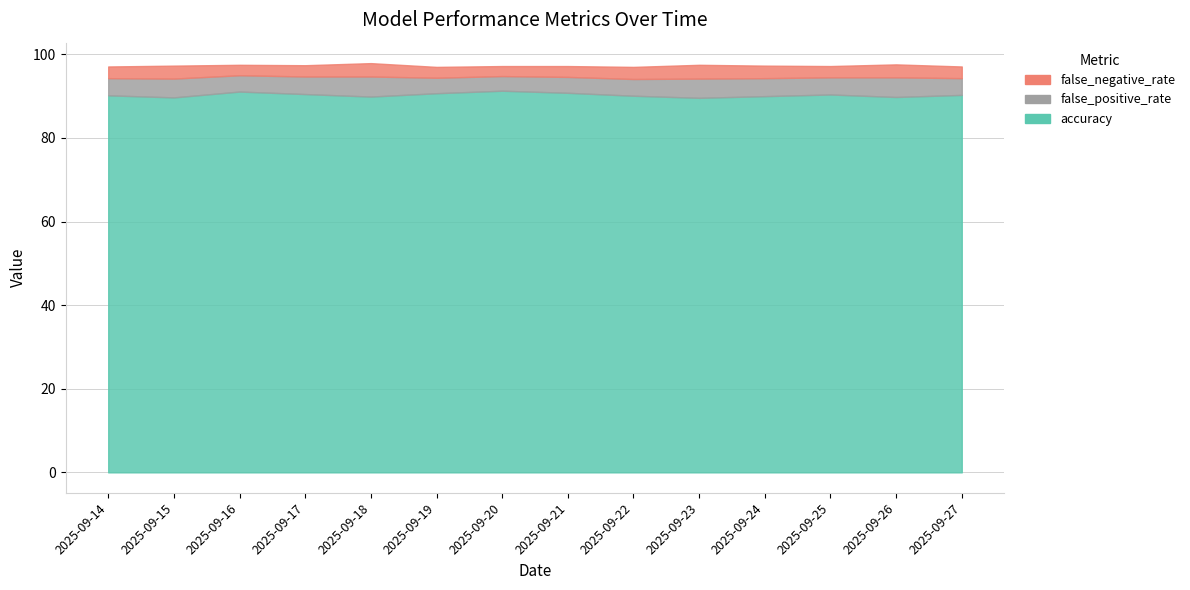

Is the value of false_negative_rate at 2025-09-19 greater than the value of false_positive_rate at 2025-09-19?

No